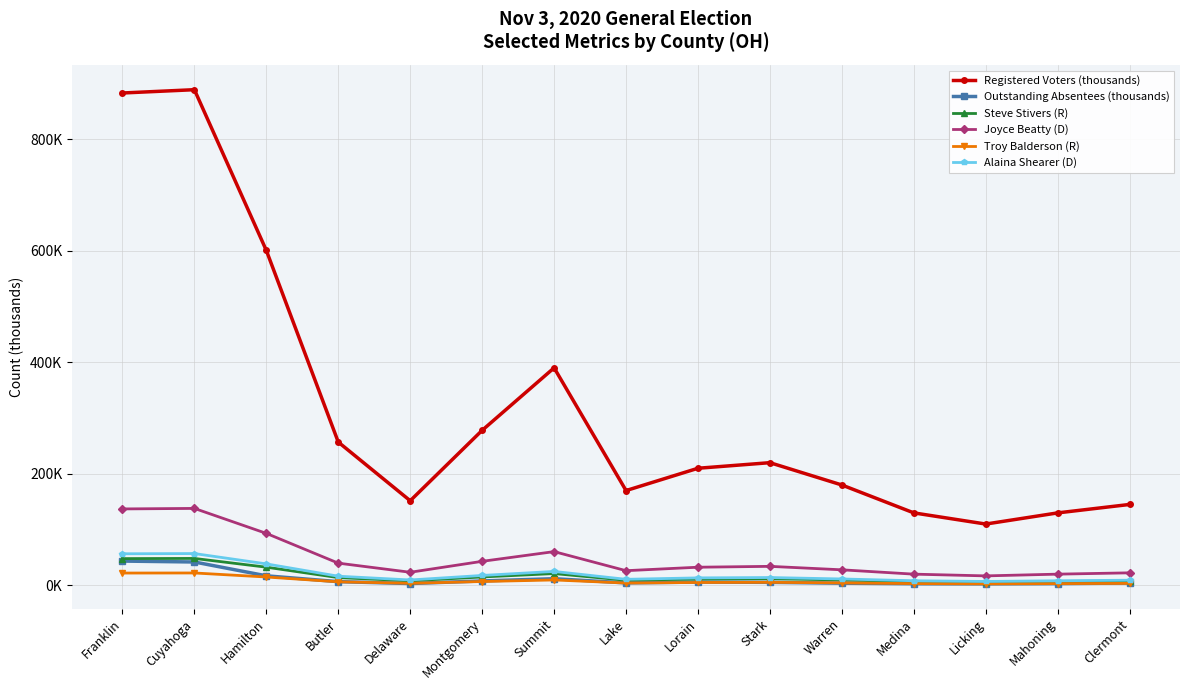

At which category does the chart reach its peak across all series?

Cuyahoga